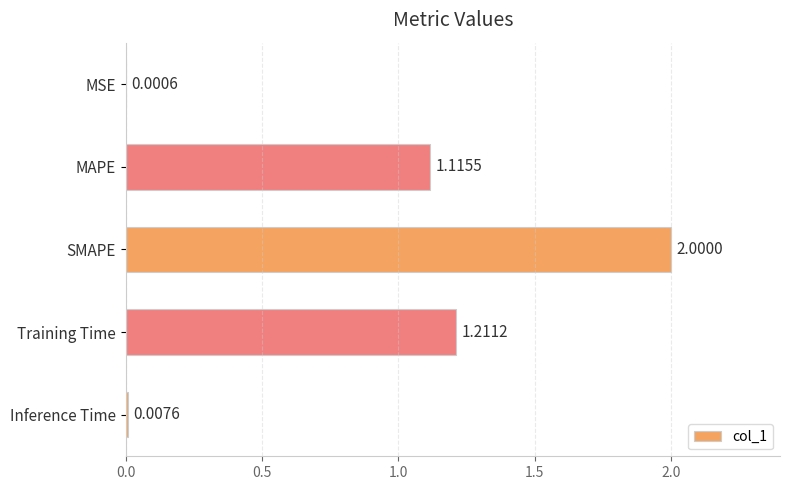

What is the average value?

0.9